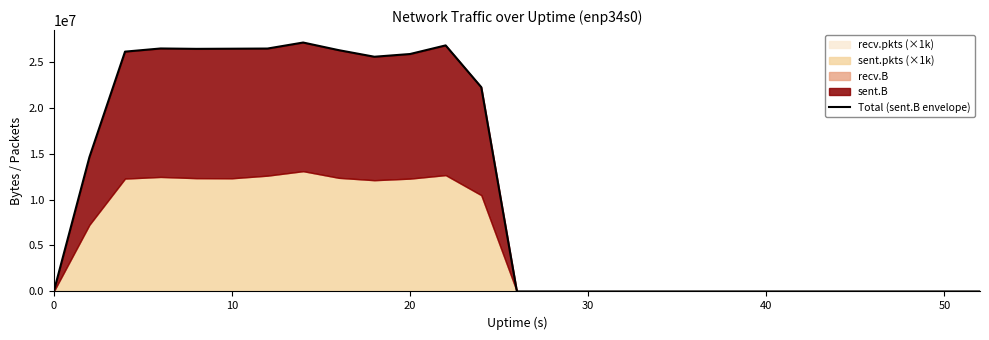

How many points are lower than both their immediate neighbors (excluding endpoints)?

2